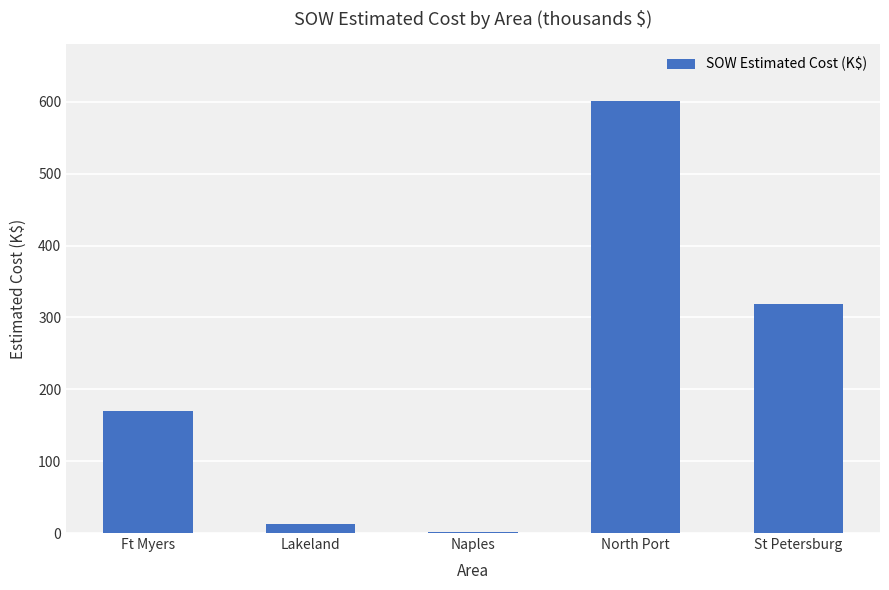

At which label does the data first exceed 169?

Ft Myers